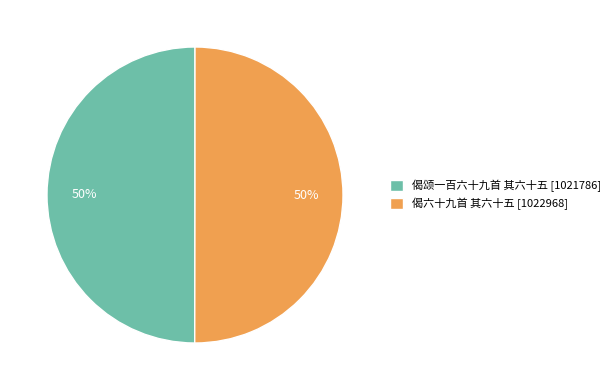

To the nearest percent, what is the average slice percentage?

50%